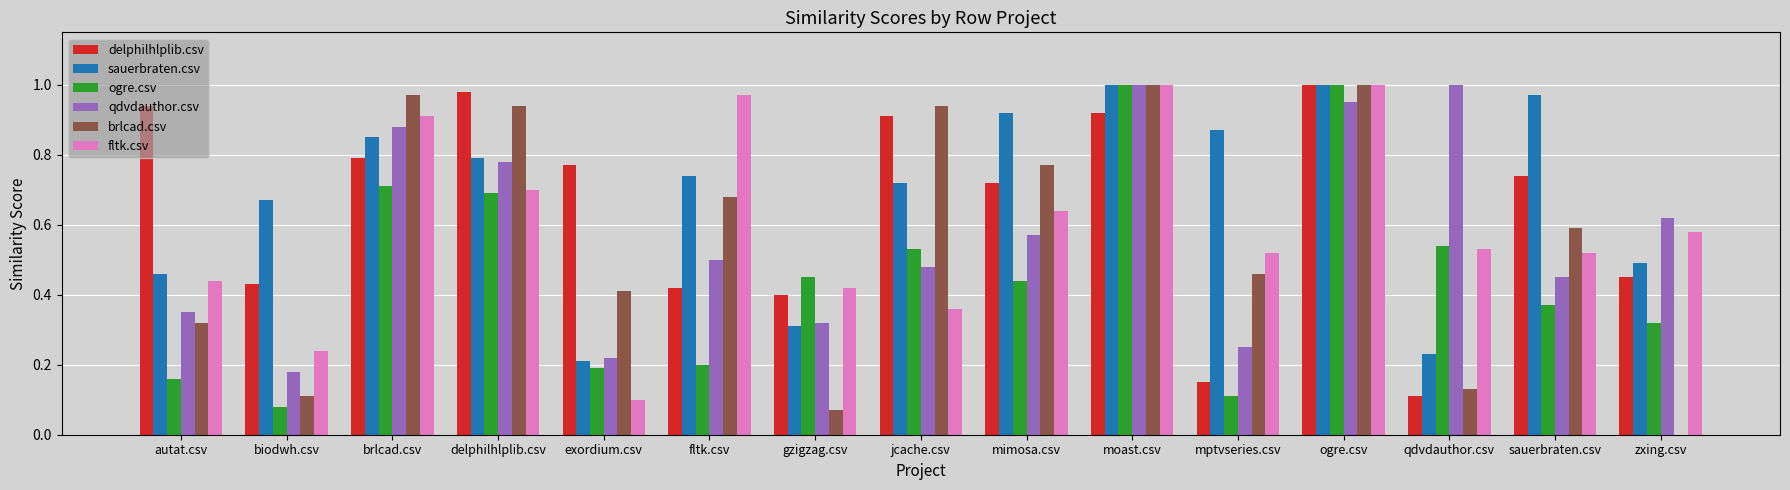

True or false: ogre.csv has a value of 0.0 at biodwh.csv.

False